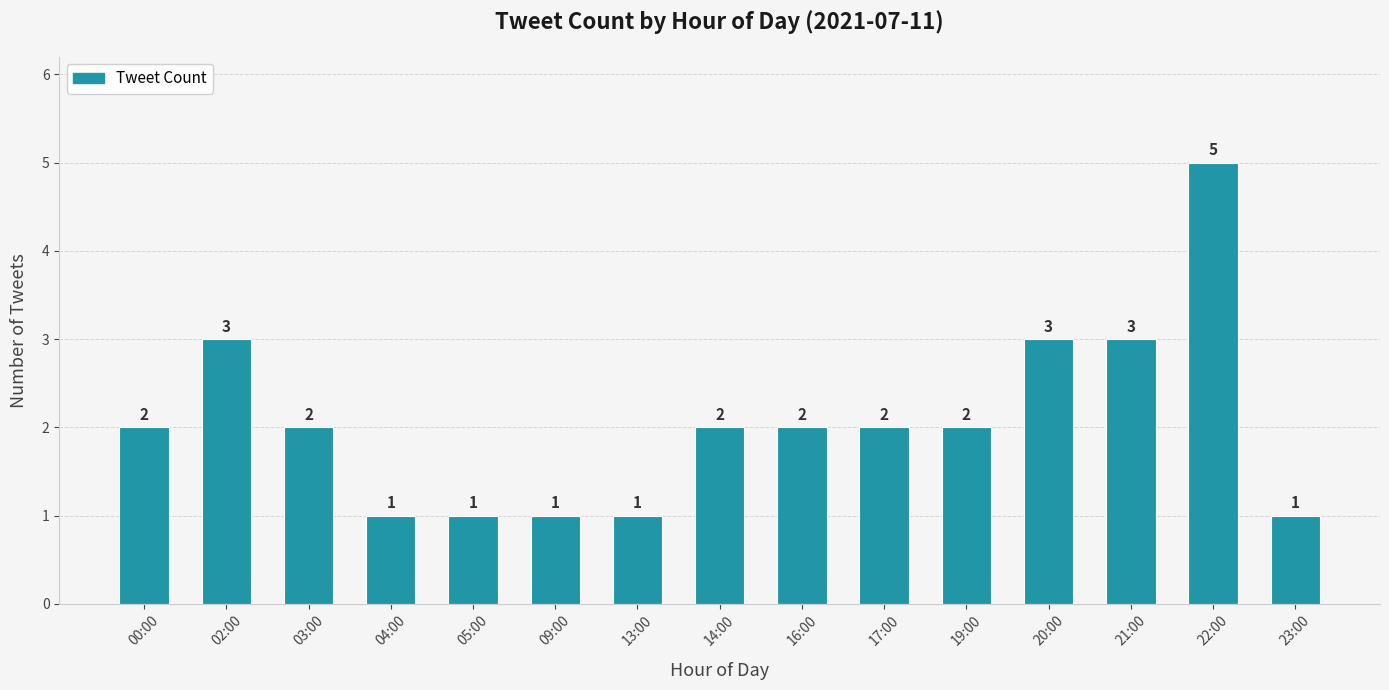

Read the value at 22:00.

5